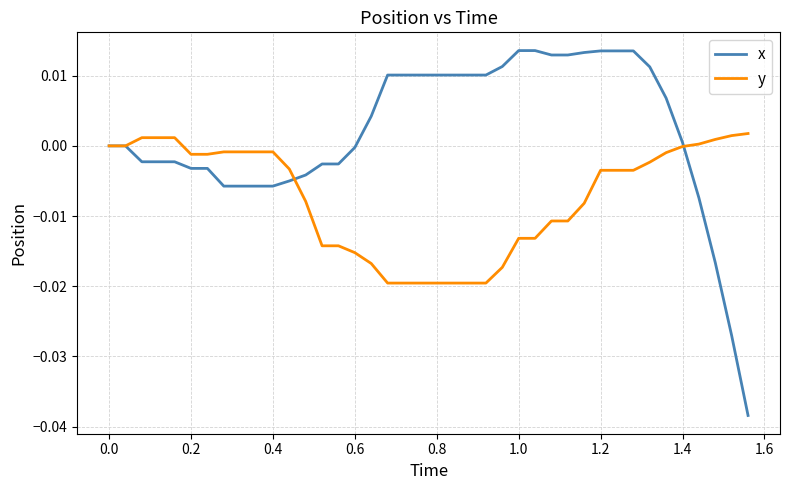

List the series in order of their peak value, lowest first.

y, x